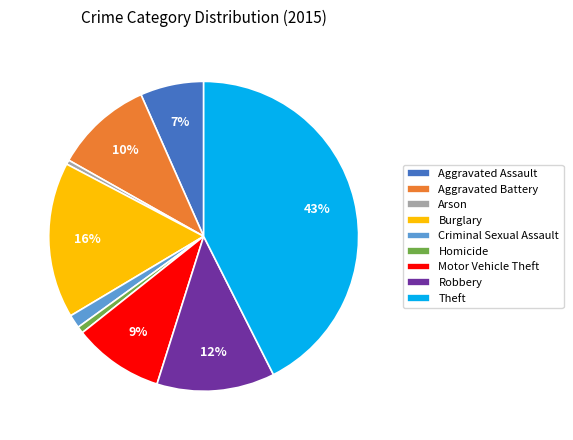

What percentage is the Aggravated Battery slice, to the nearest percent?

10%